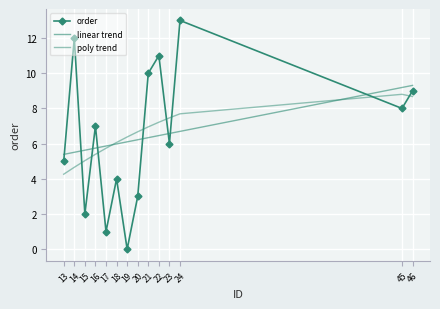

At which label does linear trend first exceed 6?

19